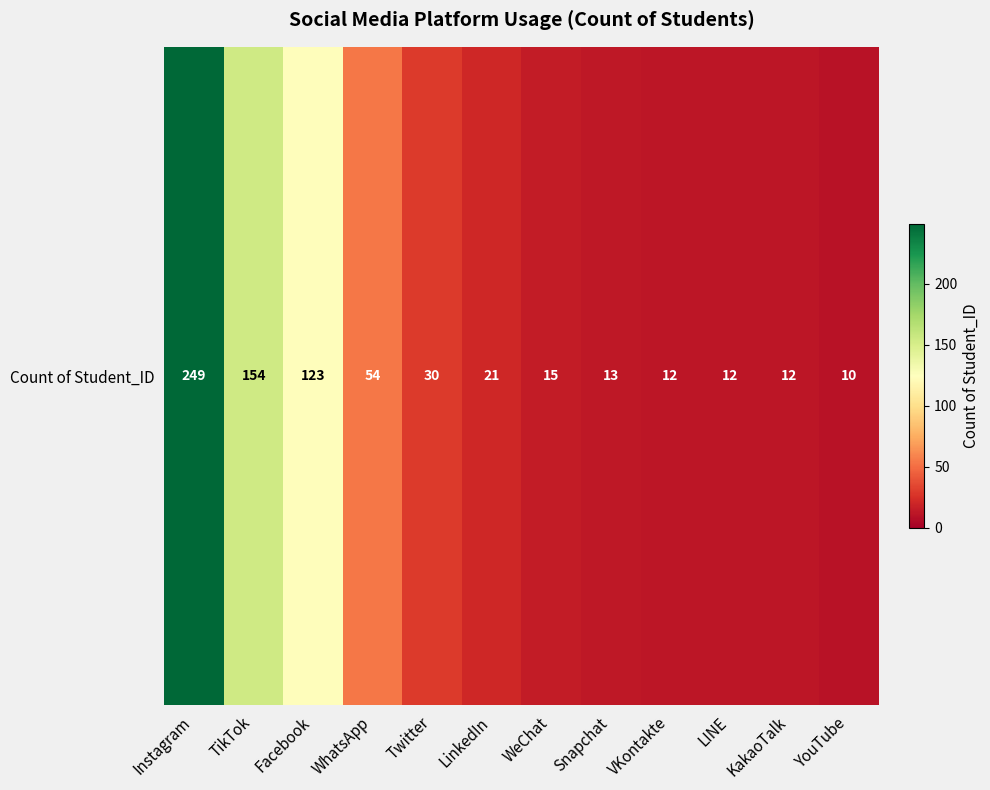

What is the sum of the values at TikTok and Instagram?

403